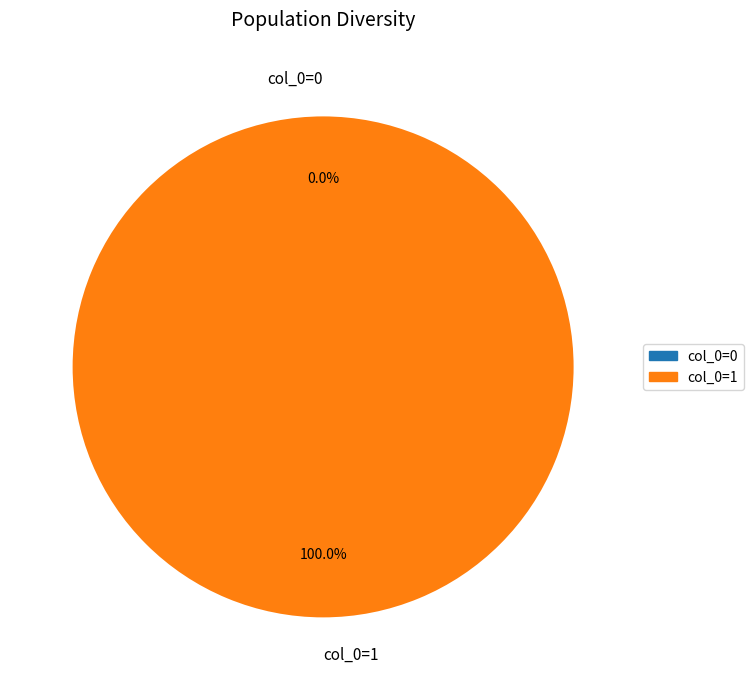

How many slices are in this pie chart?

2